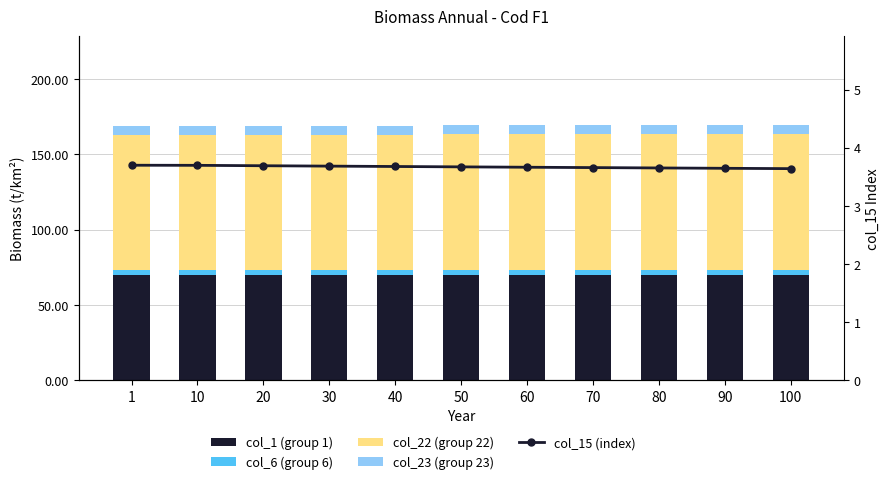

What is the total value across all series at 10?

172.8